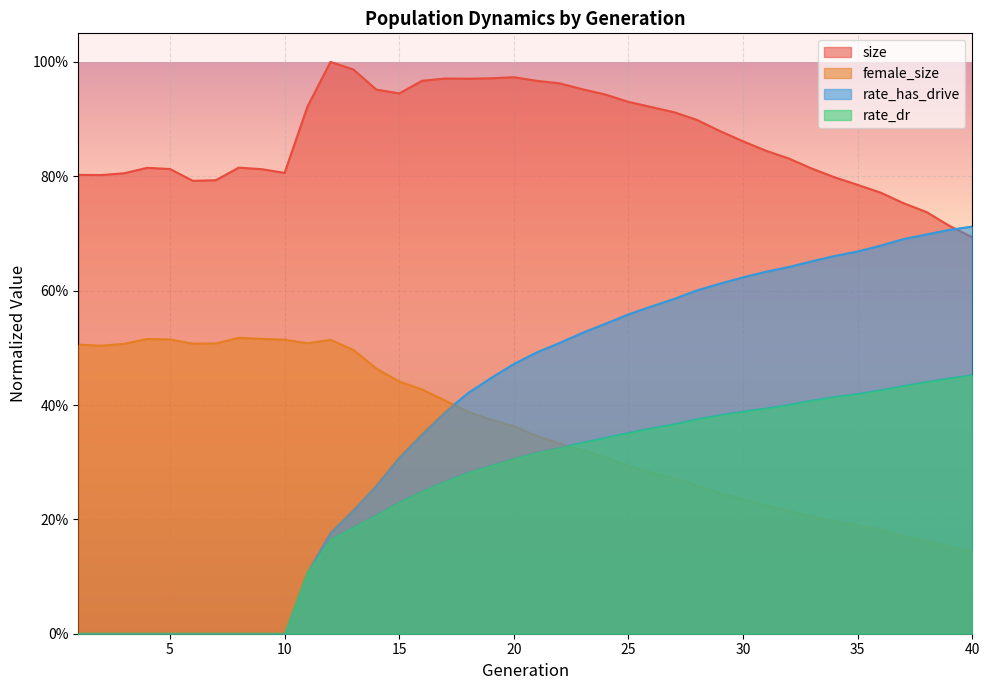

Which series has the largest range (max minus min)?

rate_has_drive